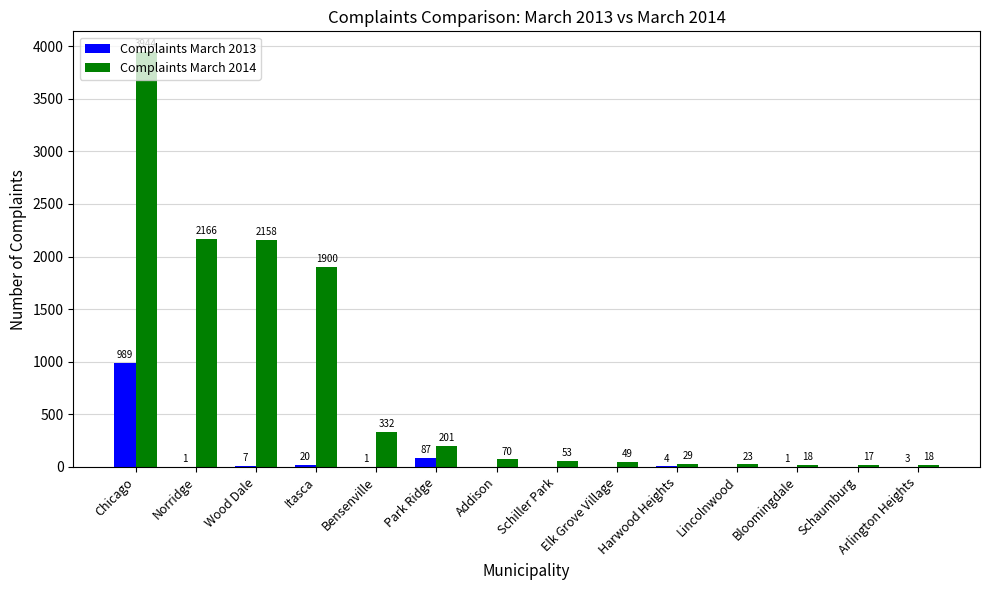

What is the maximum value shown in the chart?

3944